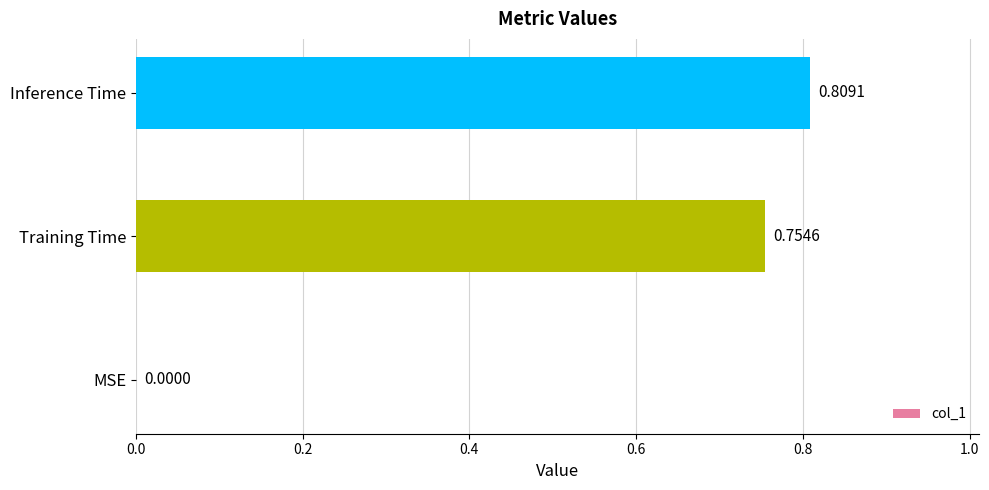

What is the change in value from MSE to Inference Time?

+0.8